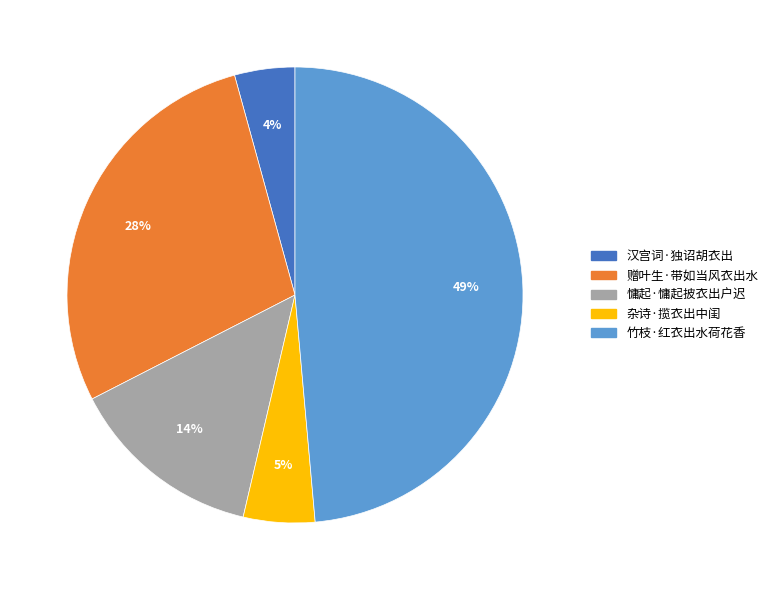

Is it true that 慵起·慵起披衣出户迟 is 14% of the pie?

True